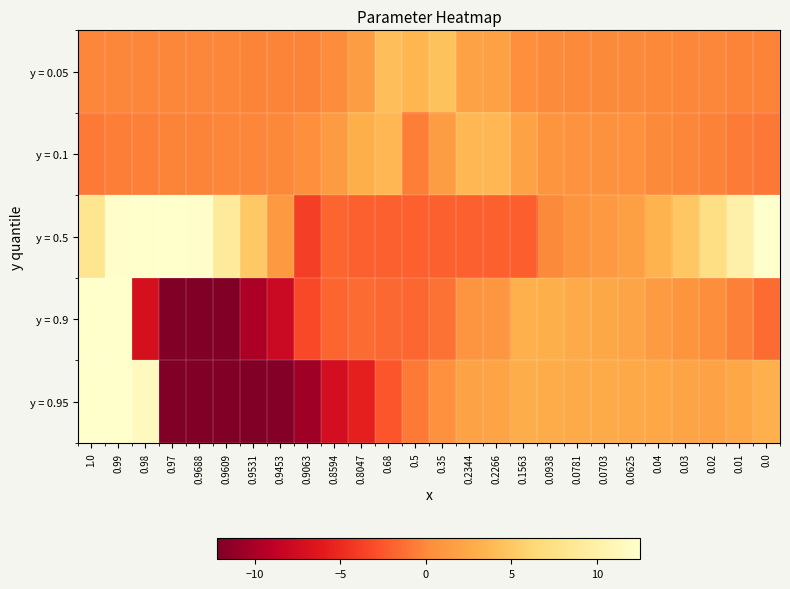

Between 0.0938 and 0.04, which series saw the biggest shift?

y = 0.5